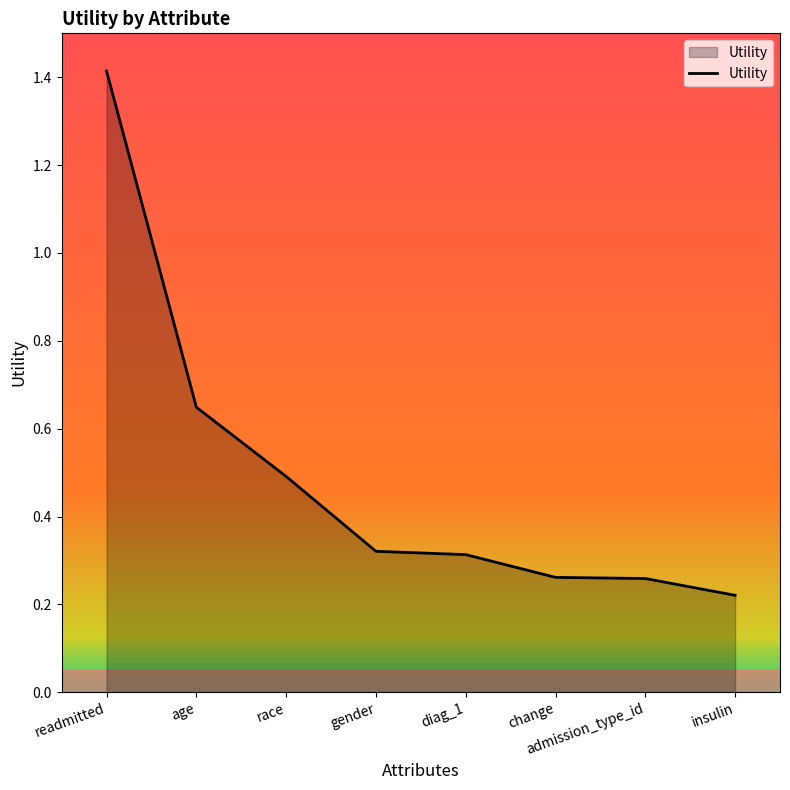

Count the number of categories in the chart.

8